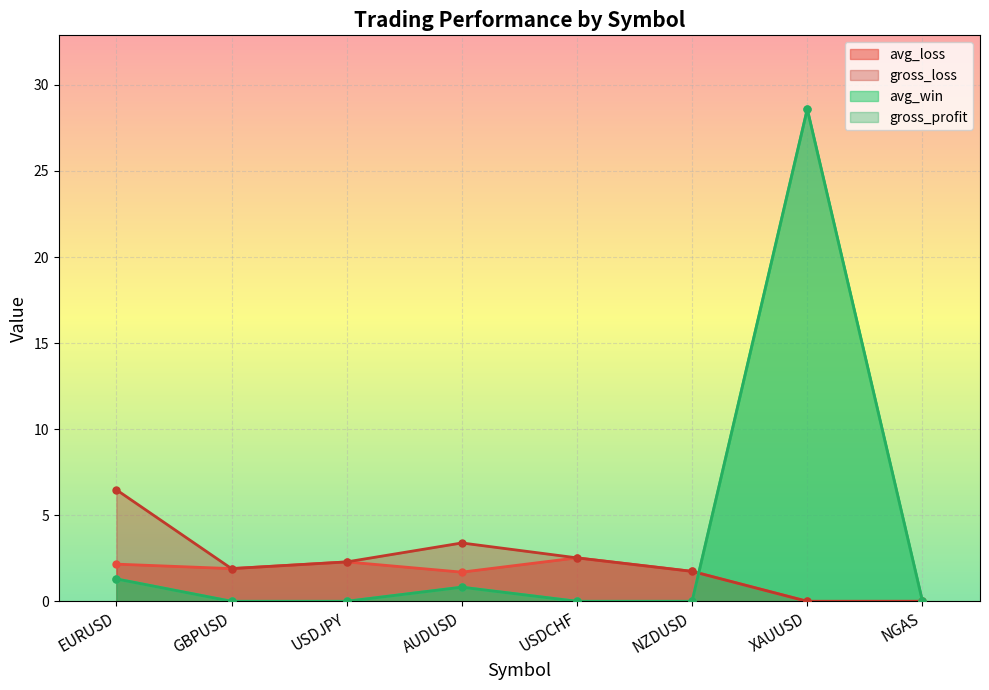

In gross_profit, how many points are higher than both neighbors (excluding endpoints)?

2